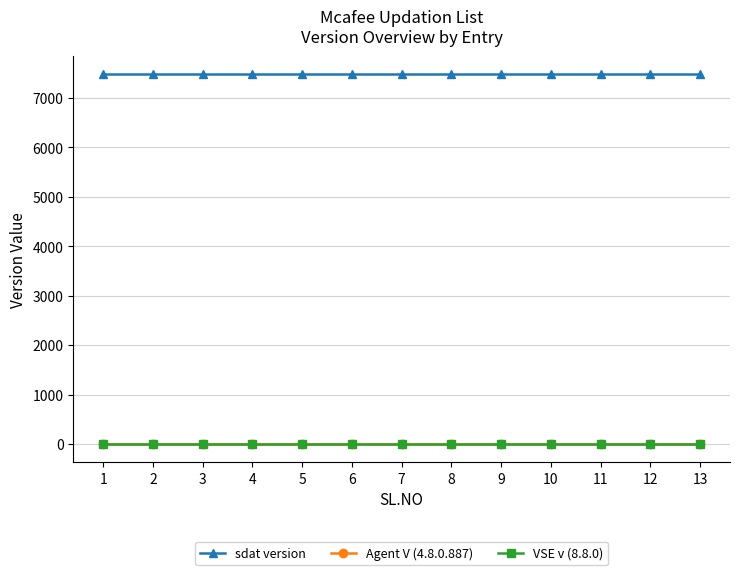

The value of sdat version at 13 is 7481.0. True or false?

True